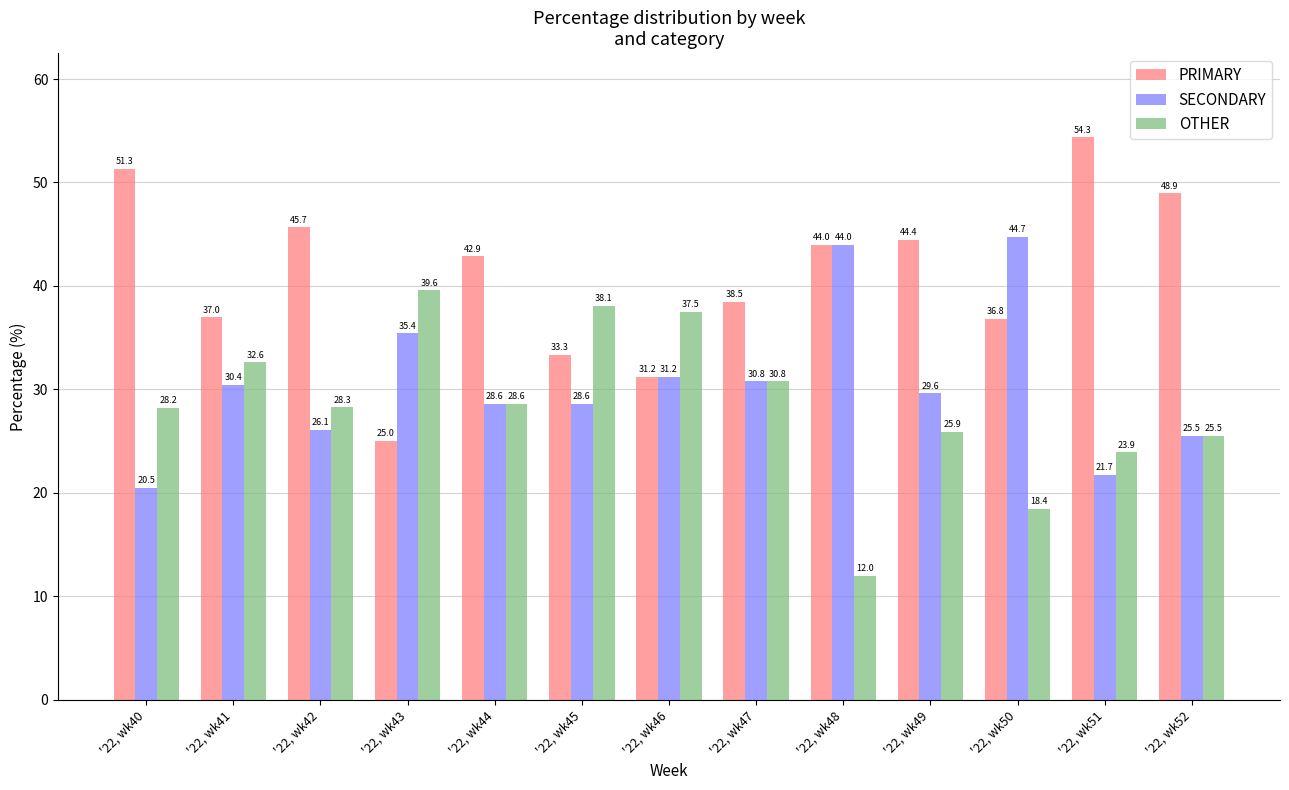

What is the total value across all series at '22, wk41?

100.0